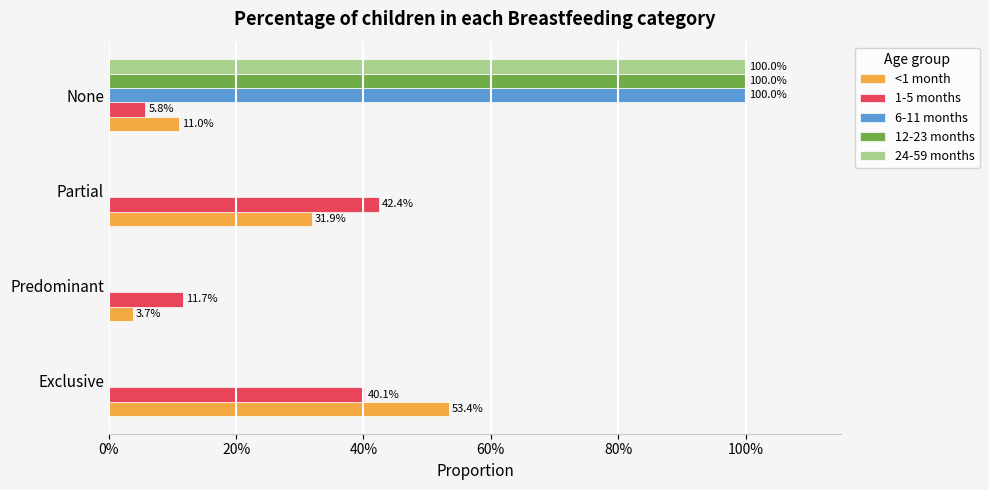

What are all the series names shown in the legend?

<1 month, 1-5 months, 6-11 months, 12-23 months, 24-59 months